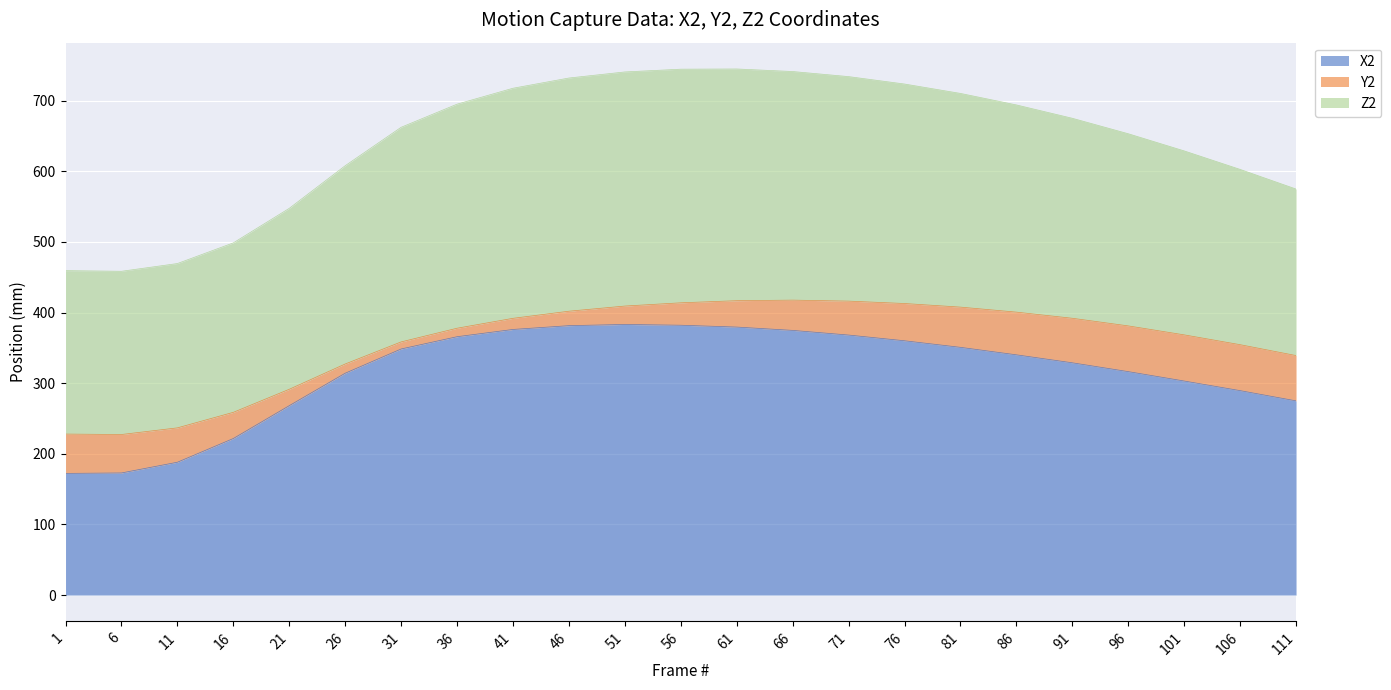

Is the value of Z2 at 101 greater than the value of Y2 at 51?

Yes